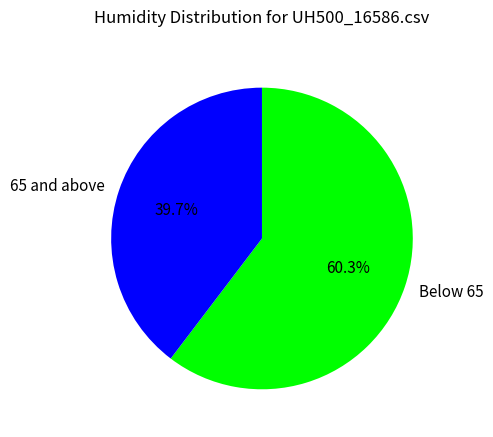

To the nearest percent, what is the average slice percentage?

50%